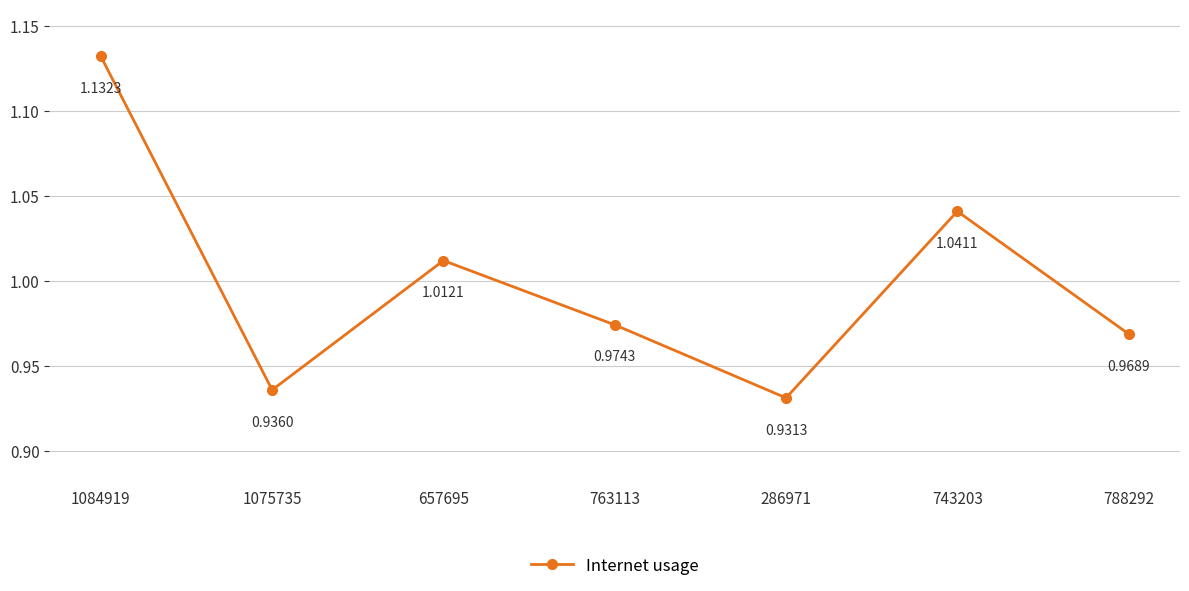

What is the sum of the values at 788292 and 1084919?

2.1